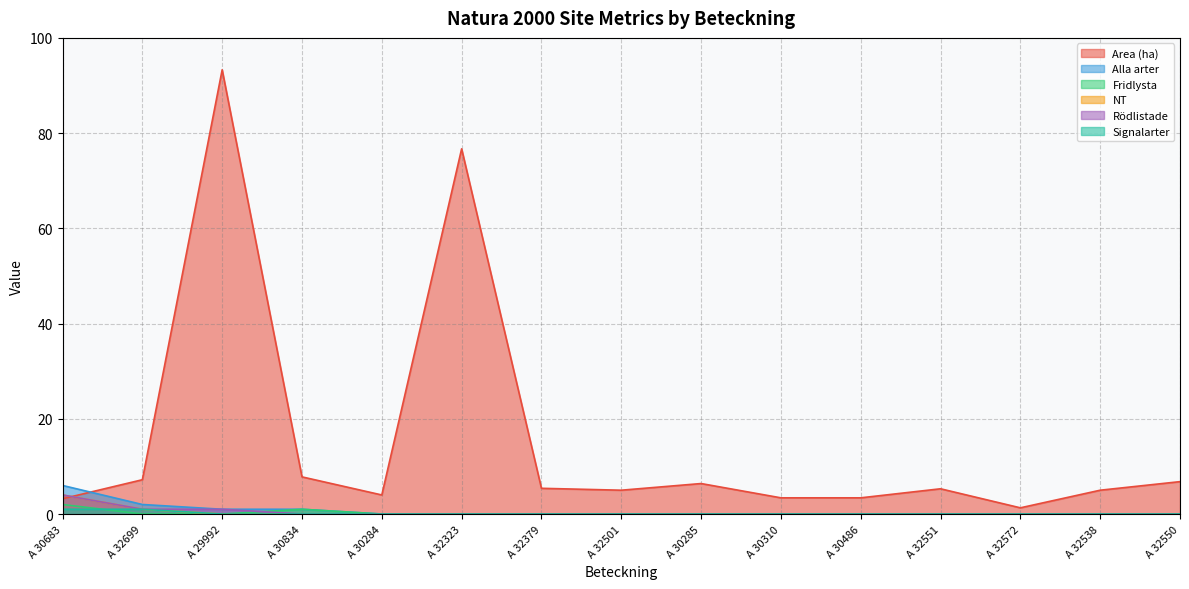

How many Rödlistade values are between 0 and 1?

14